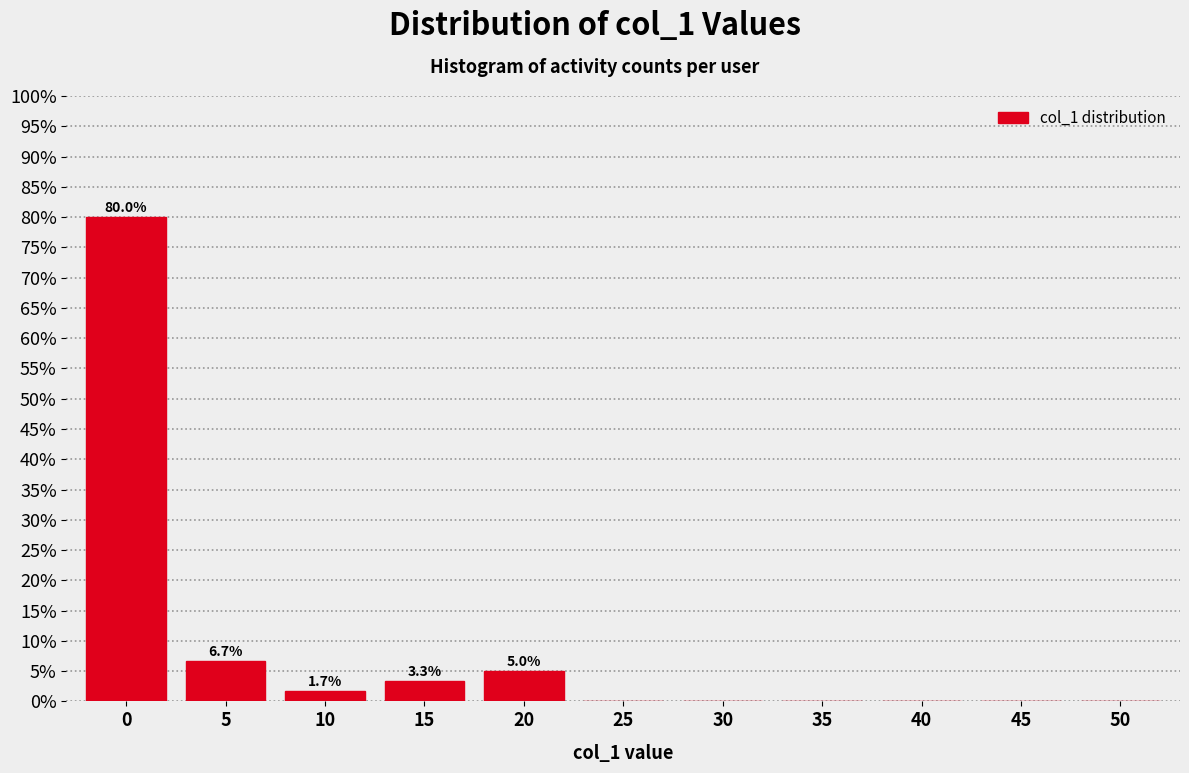

Reading left to right, extract all data points from this chart.

0=80.0	5=6.7	10=1.7	15=3.3	20=5.0	25=0.0	30=0.0	35=0.0	40=0.0	45=0.0	50=0.0